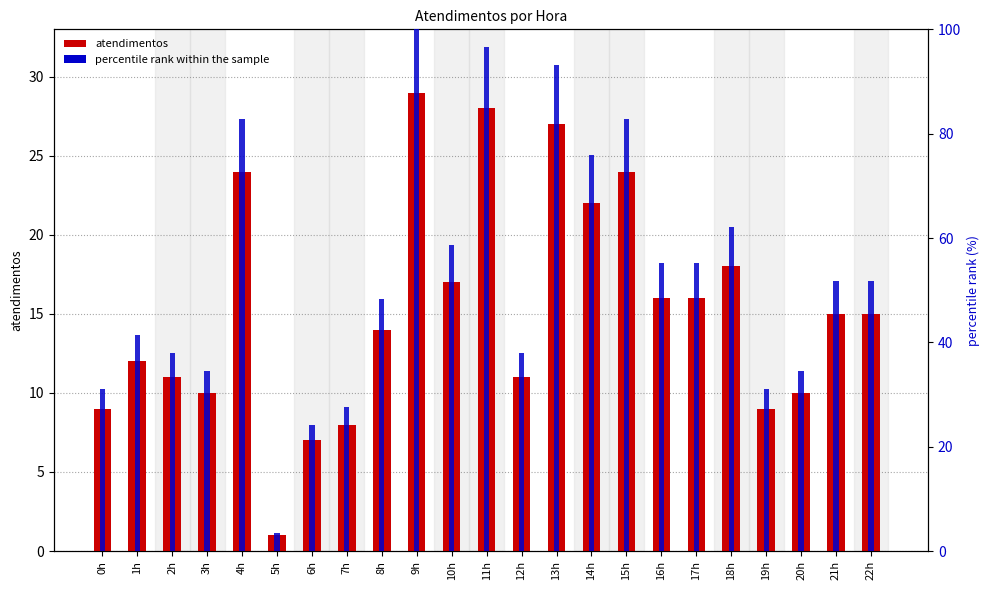

What is the difference between the atendimentos values at 11h and 14h?

6.0